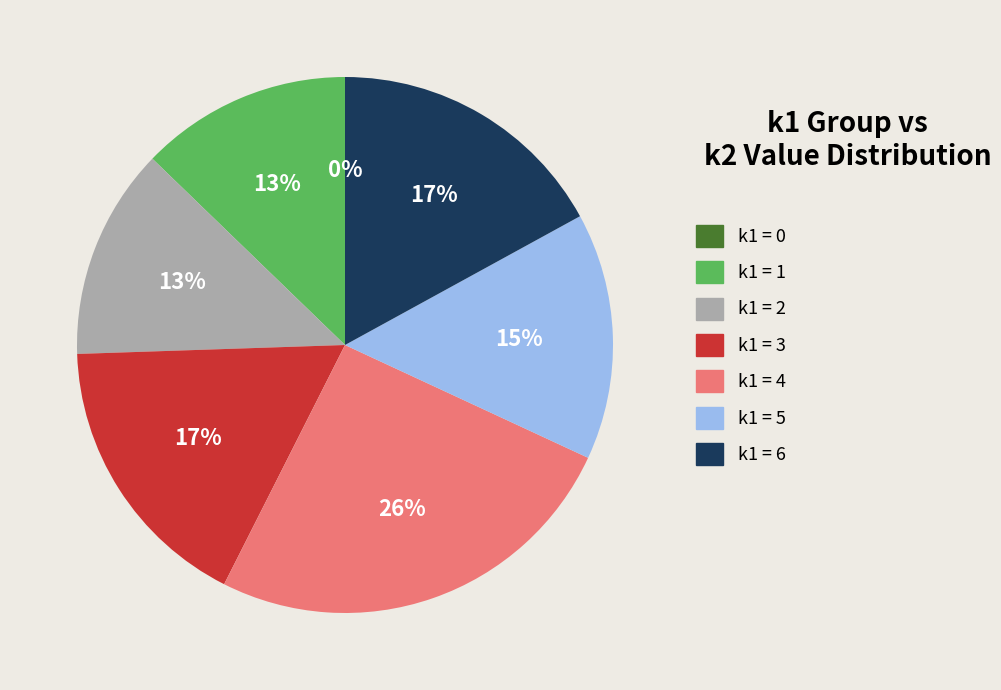

Is there a majority slice in this chart?

No